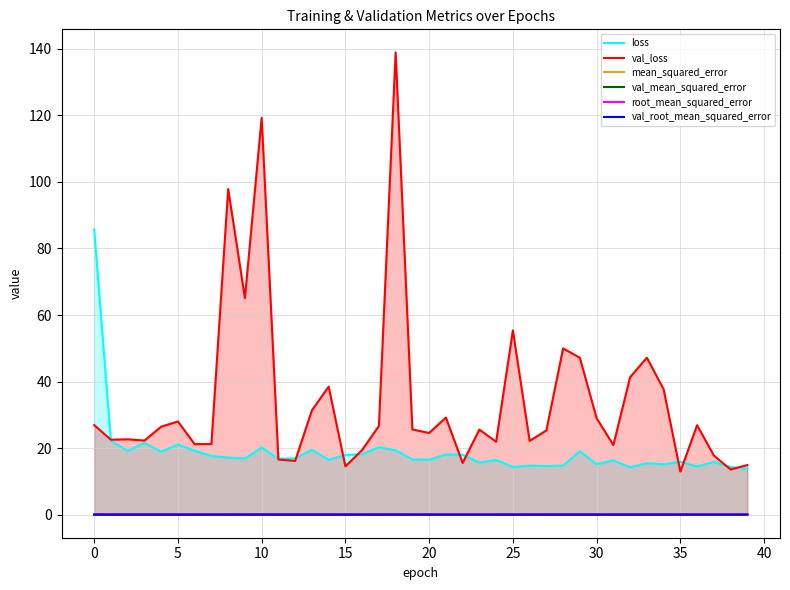

Between 12 and 28, which series saw the biggest shift?

val_loss